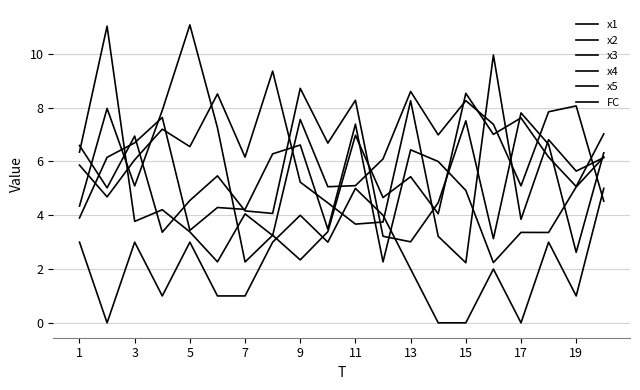

Rank the series by their maximum value, from lowest to highest.

FC, x1, x3, x5, x4, x2